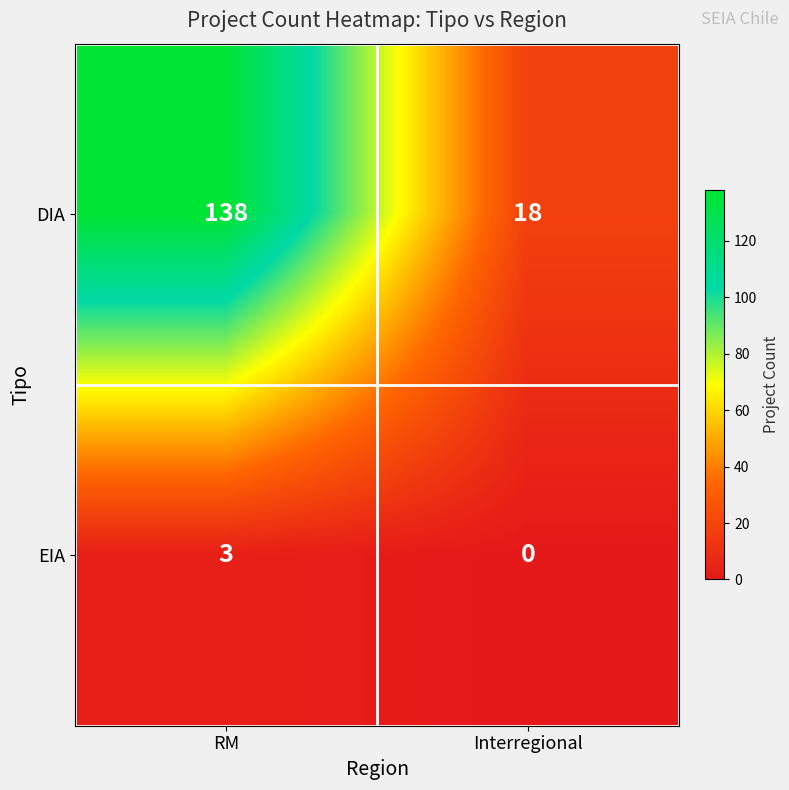

At which category is the sum across all series the highest?

RM